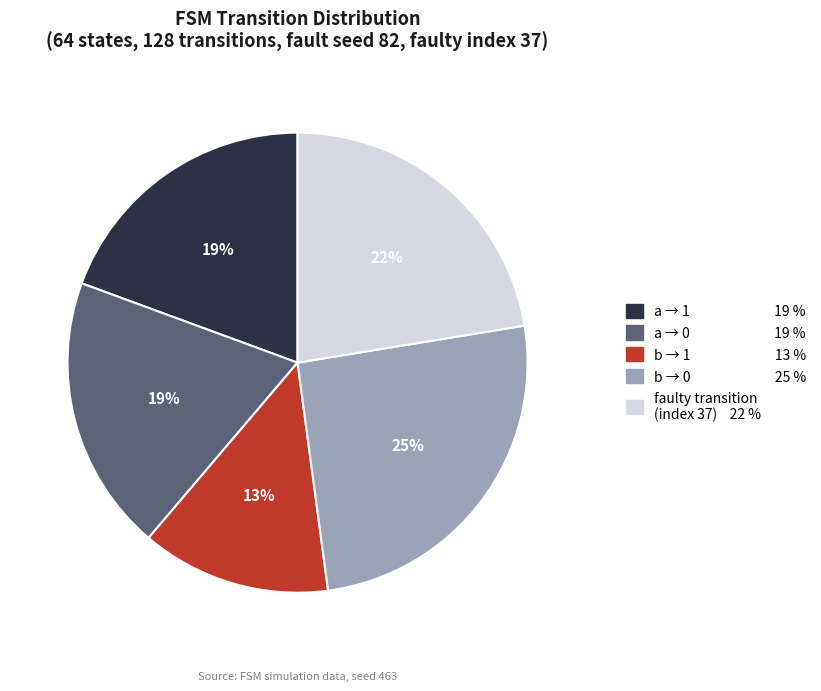

To the nearest percent, what is the average slice percentage?

20%